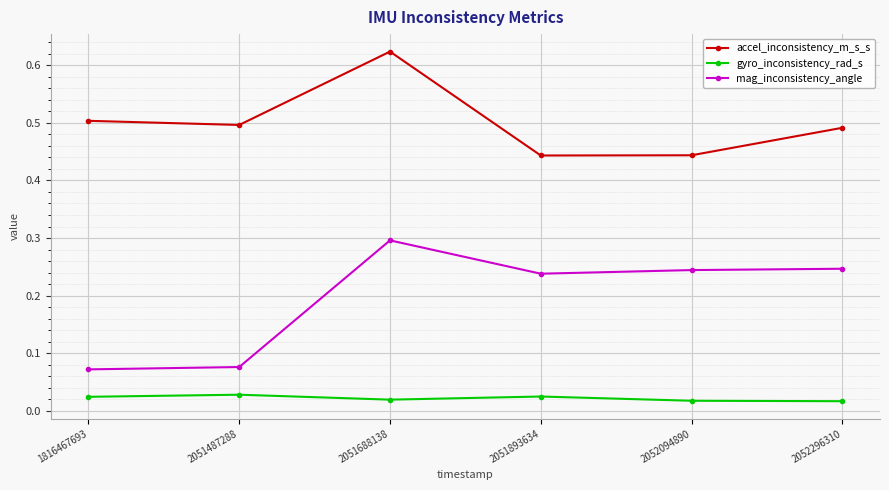

Is the value of mag_inconsistency_angle at 1816467693 greater than the value of accel_inconsistency_m_s_s at 2052296310?

No